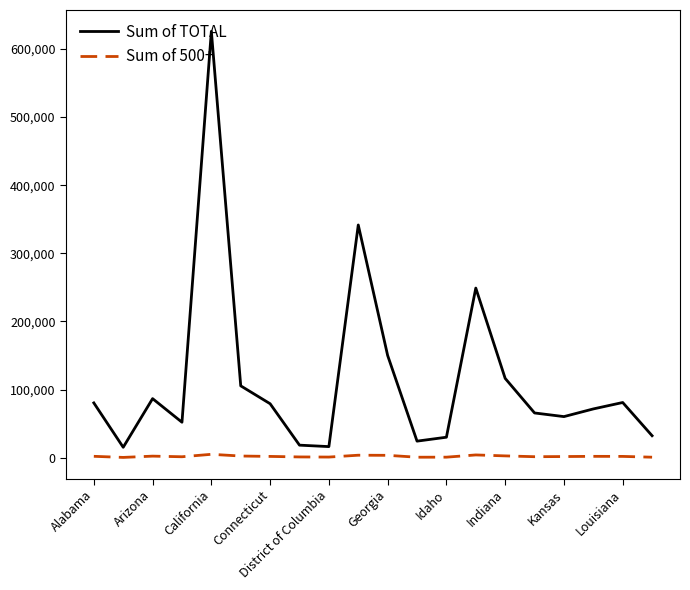

How many interior local valleys does the Sum of TOTAL series have?

5